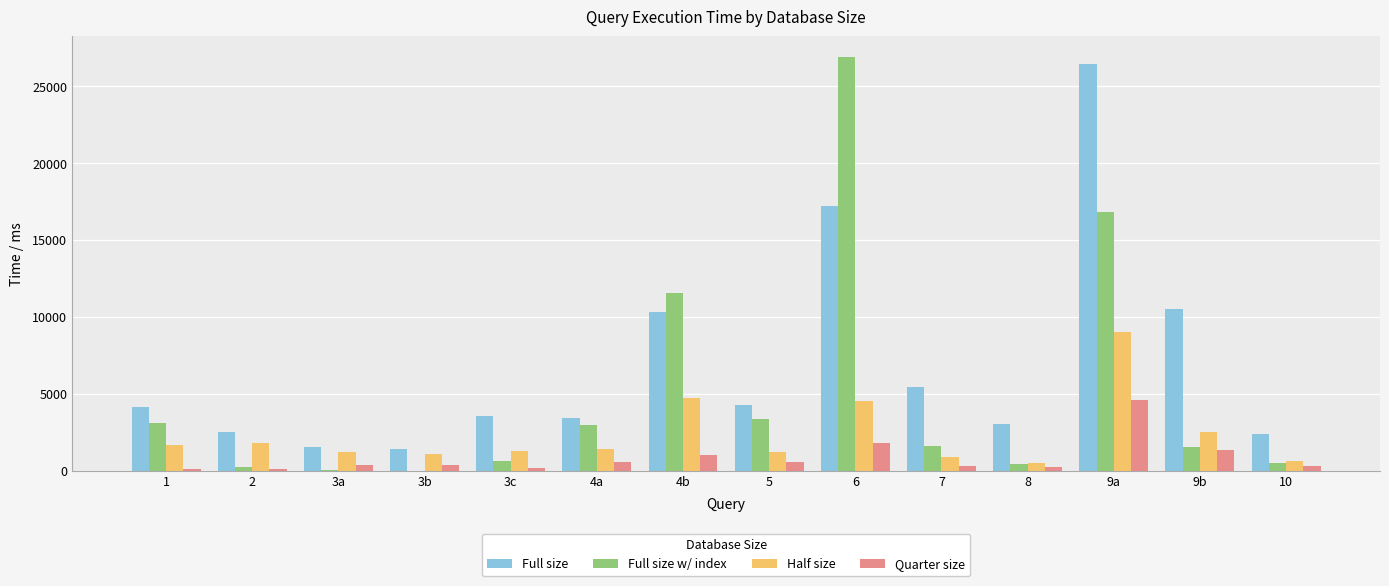

At which category is the sum across all series the highest?

9a